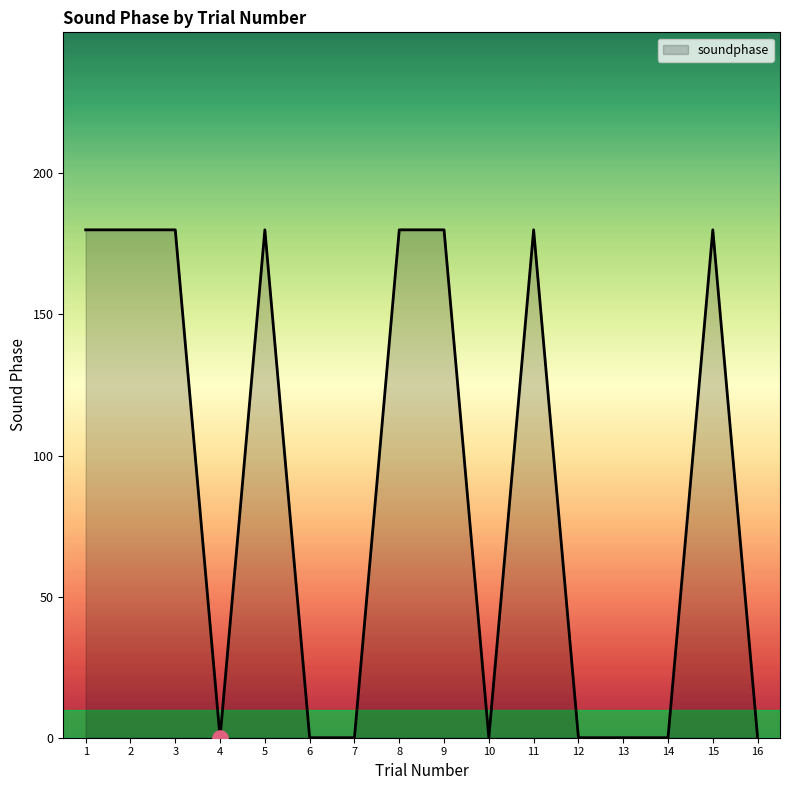

Which has a higher value, 1 or 12?

1